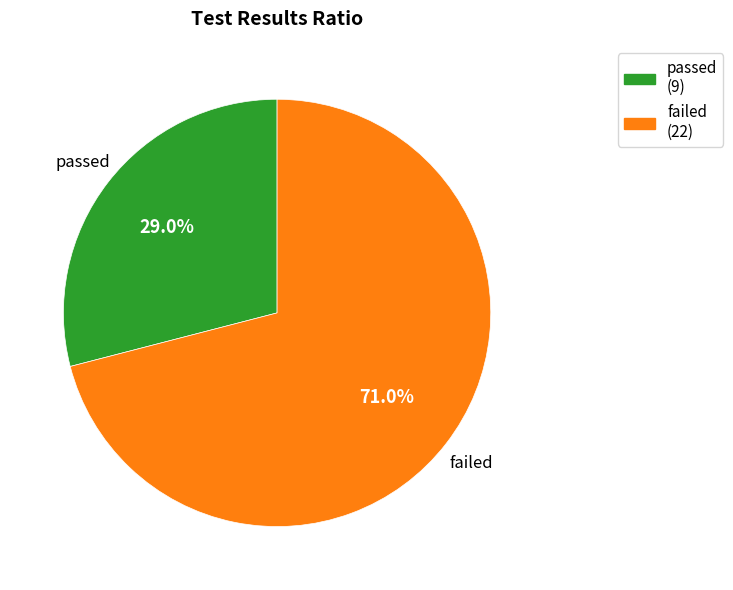

Rank the categories by value from lowest to highest.

passed, failed